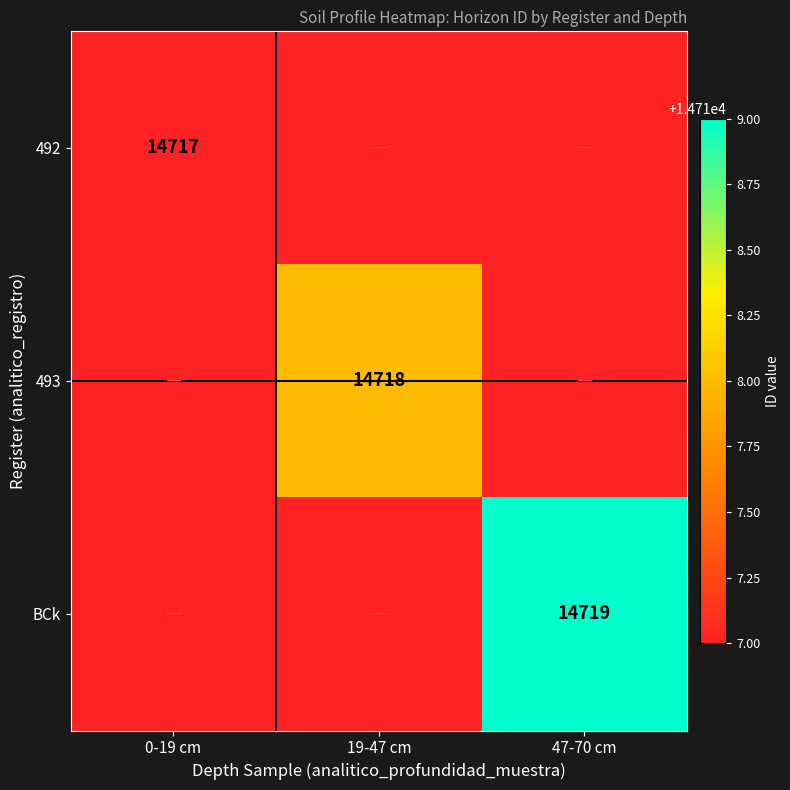

Is it true that 493 equals 5591 at 19-47 cm?

False